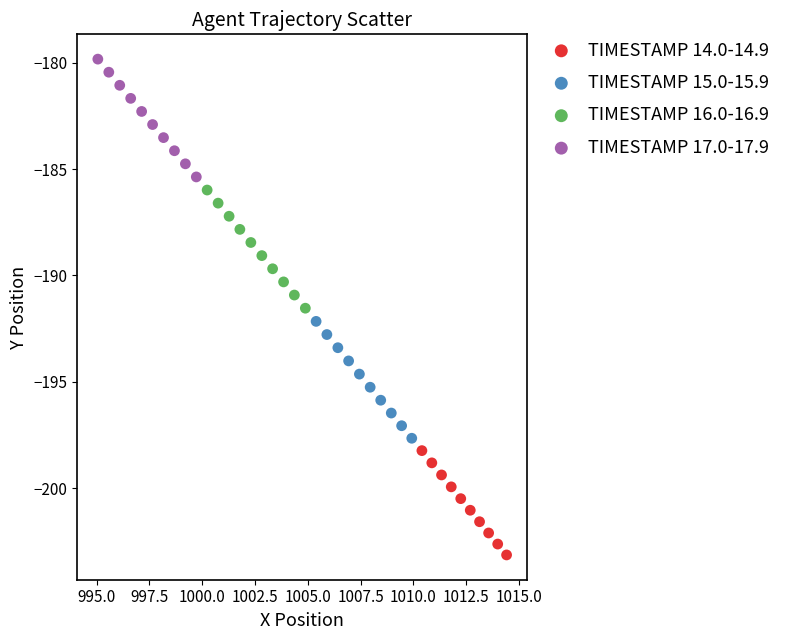

Which series contains the highest Y value?

TIMESTAMP 17.0-17.9